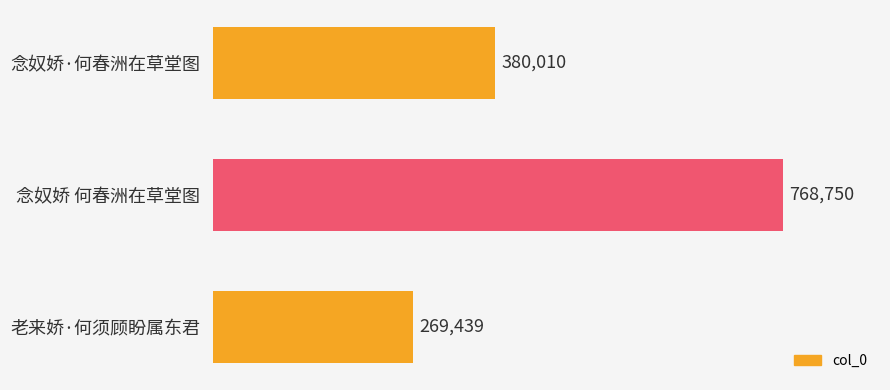

Which has a higher value, 老来娇·何须顾盼属东君 or 念奴娇·何春洲在草堂图?

念奴娇·何春洲在草堂图